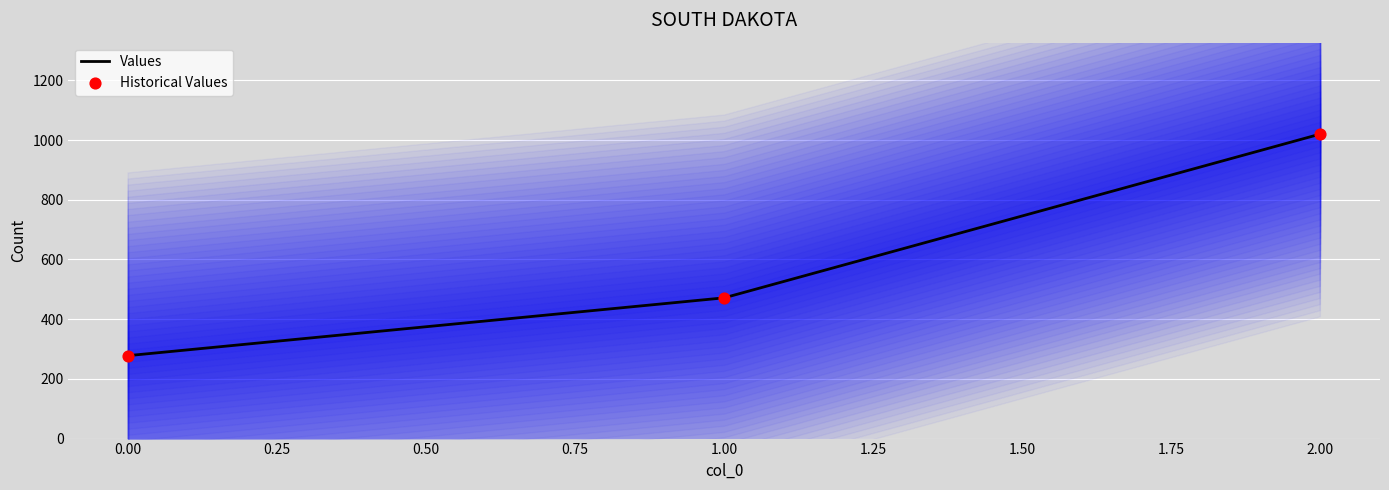

The value of Values at 0.00 is 189.7. True or false?

False